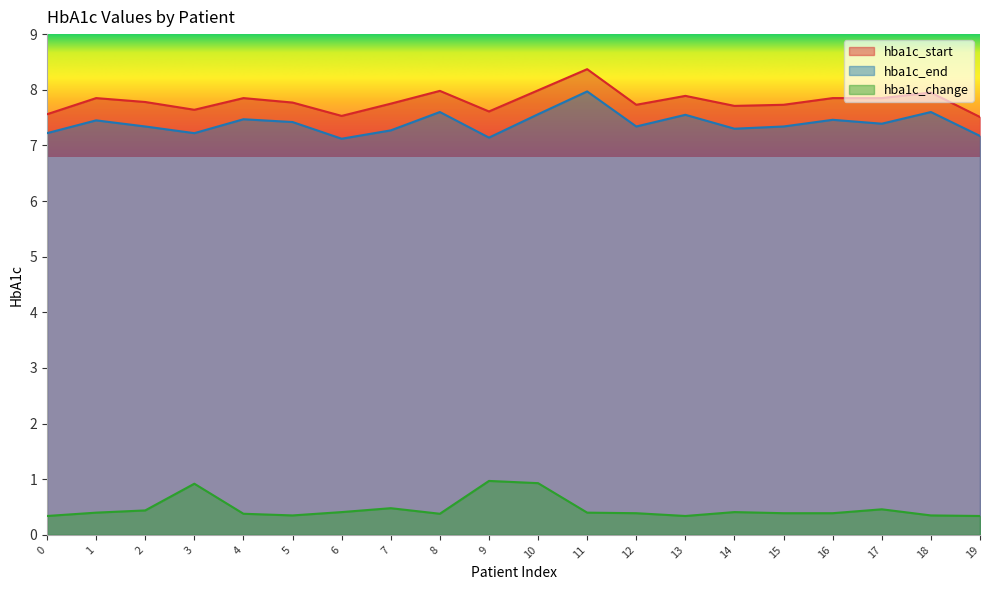

True or false: hba1c_start and hba1c_end cross at least once.

False